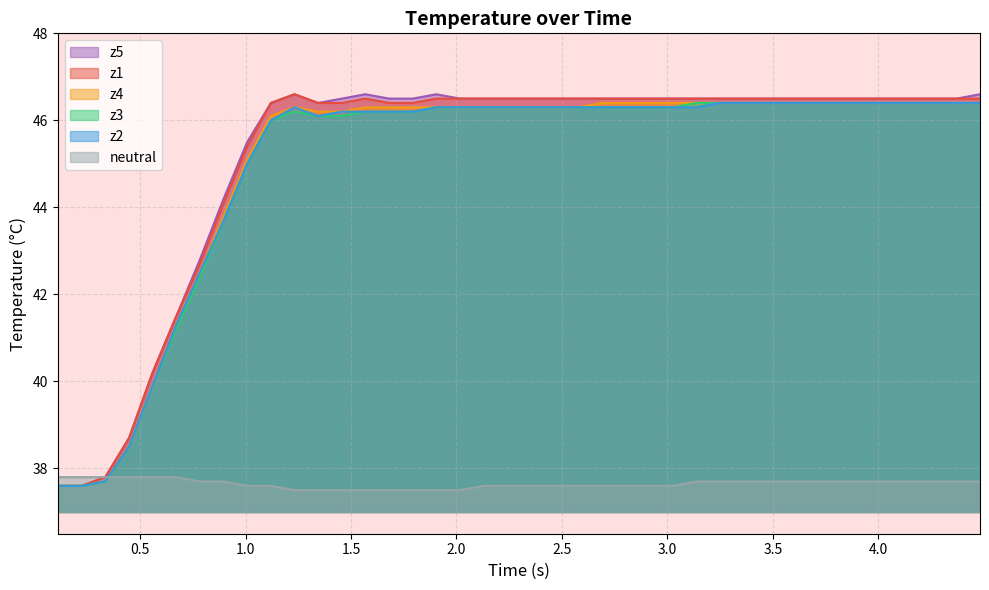

What is the minimum value shown in the chart?

37.5